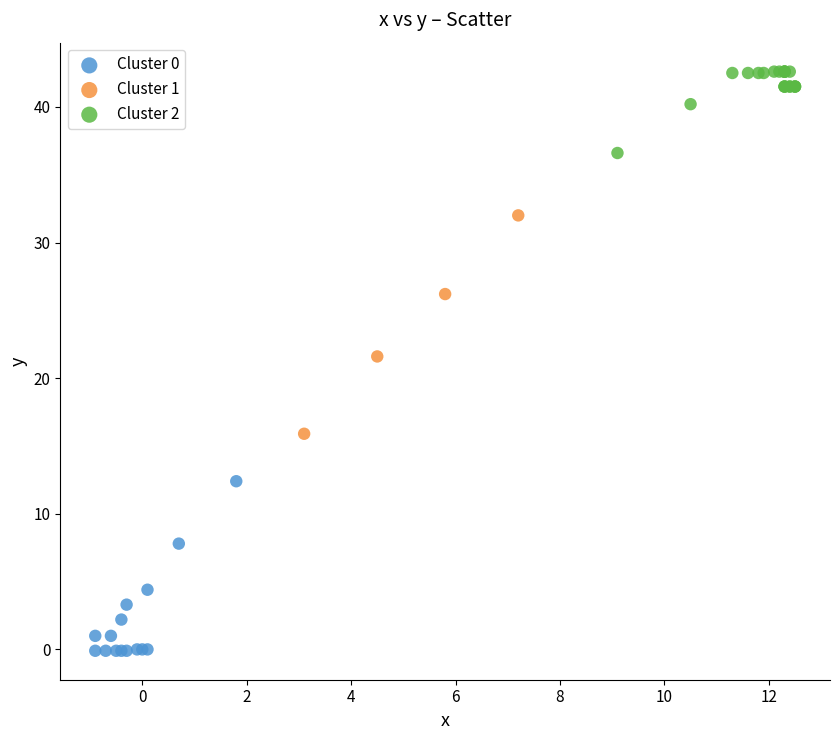

What are all the series names shown in the legend?

Cluster 0, Cluster 1, Cluster 2